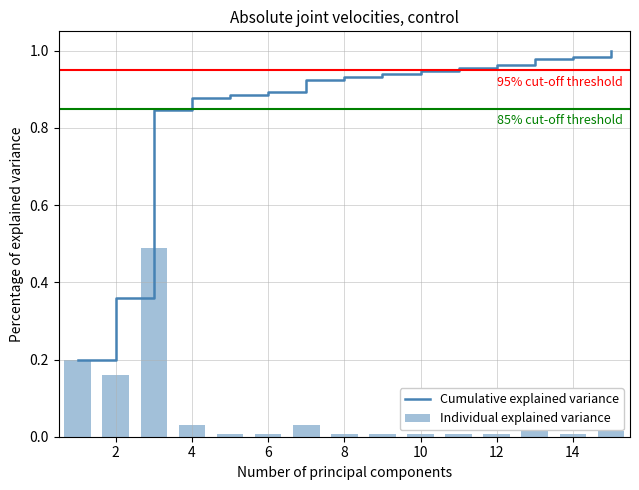

Reading left to right, list all the values displayed in this chart.

Cumulative explained variance: 0.2	0.4	0.8	0.9	0.9	0.9	0.9	0.9	0.9	0.9	1.0	1.0	1.0	1.0	1.0
Individual explained variance: 0.2	0.2	0.5	0.0	0.0	0.0	0.0	0.0	0.0	0.0	0.0	0.0	0.0	0.0	0.0